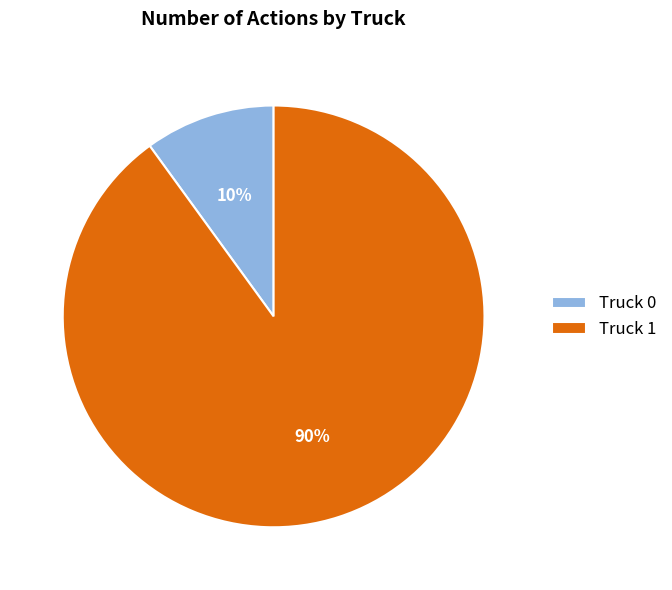

What percentage is the Truck 0 slice, to the nearest percent?

10%